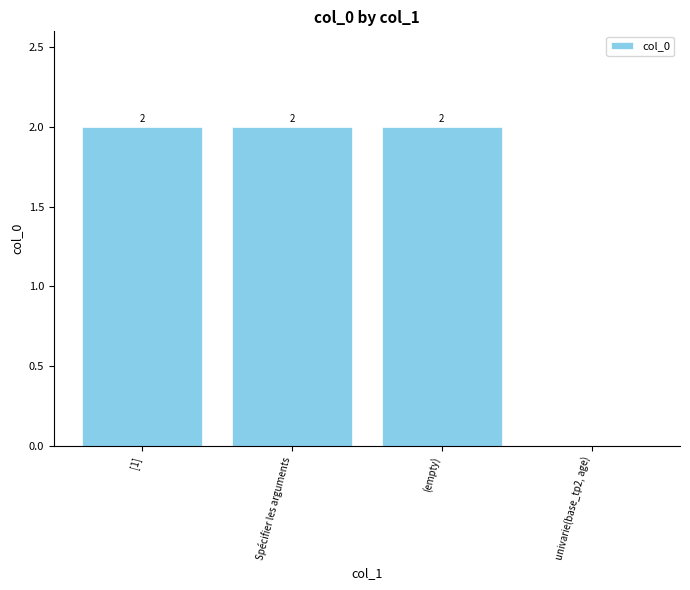

How many values are above zero?

3